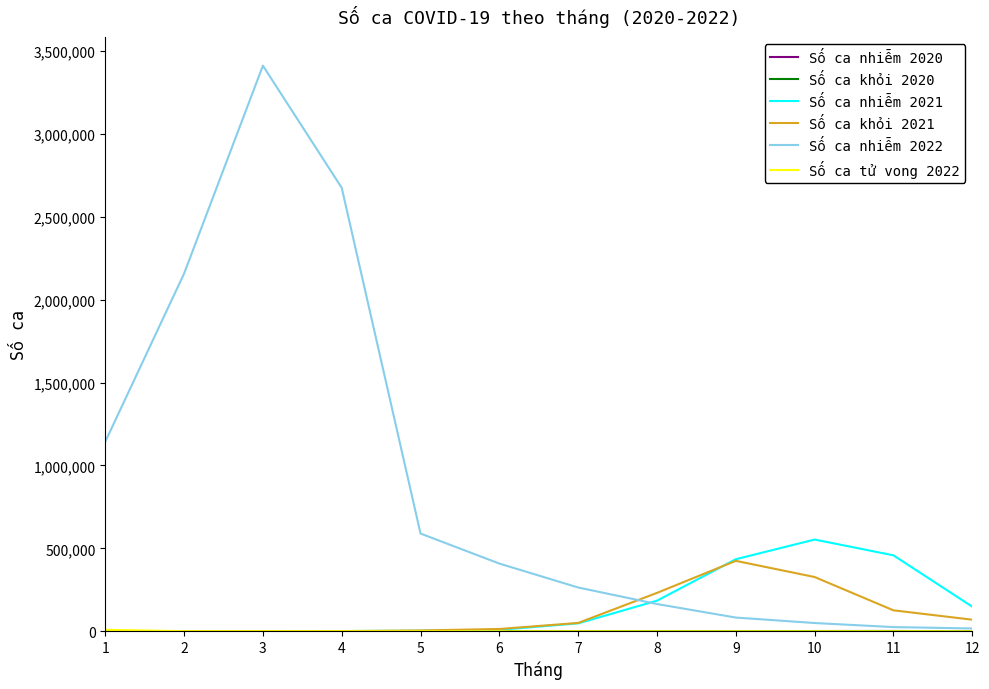

Is this an area chart (filled region under the line)?

No